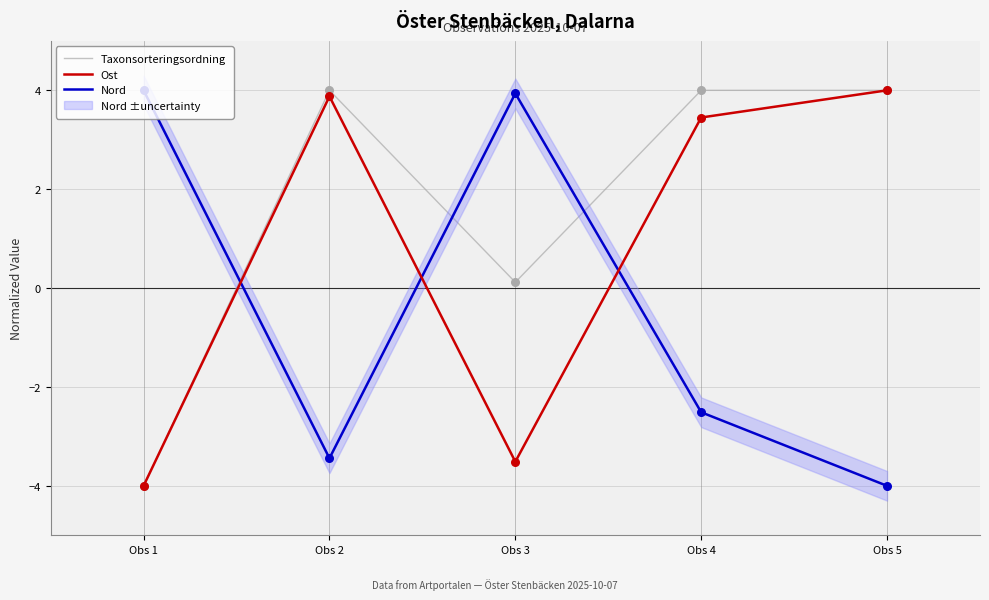

What are all the series names shown in the legend?

Taxonsorteringsordning, Ost, Nord